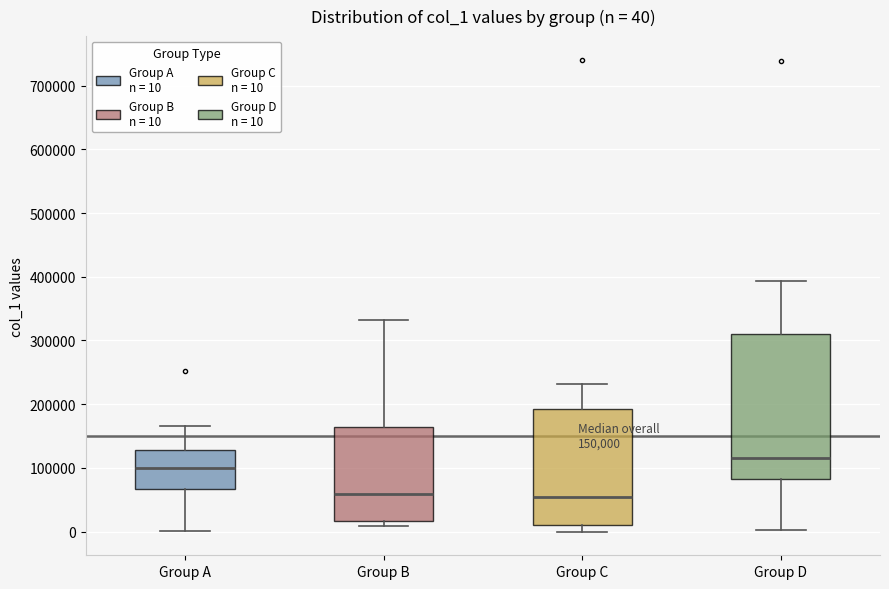

Which box has the highest median line?

Group D